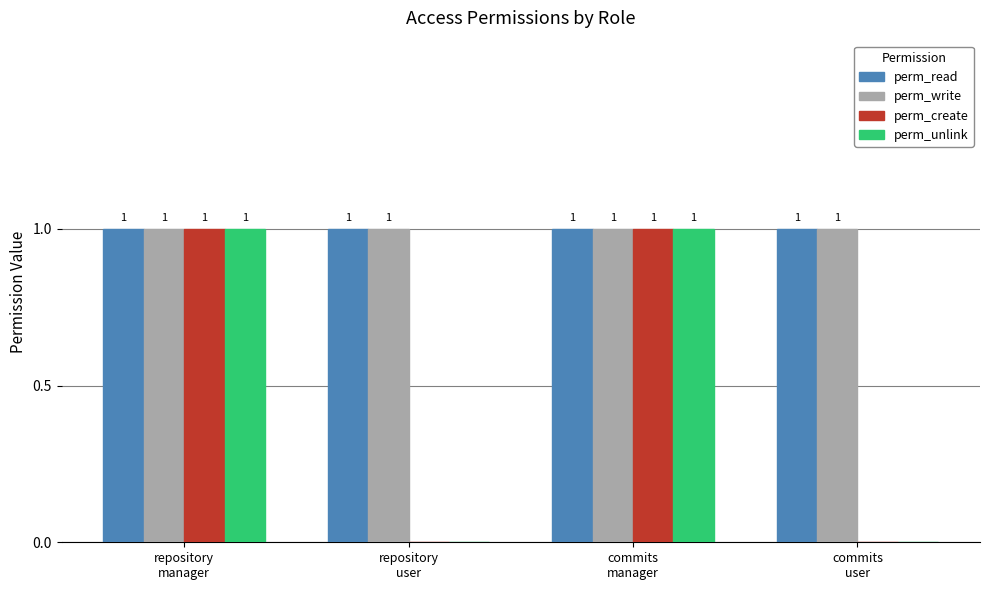

Reading right to left, list all the values displayed in this chart.

perm_read: commits
user=1	commits
manager=1	repository
user=1	repository
manager=1
perm_write: commits
user=1	commits
manager=1	repository
user=1	repository
manager=1
perm_create: commits
user=0	commits
manager=1	repository
user=0	repository
manager=1
perm_unlink: commits
user=0	commits
manager=1	repository
user=0	repository
manager=1